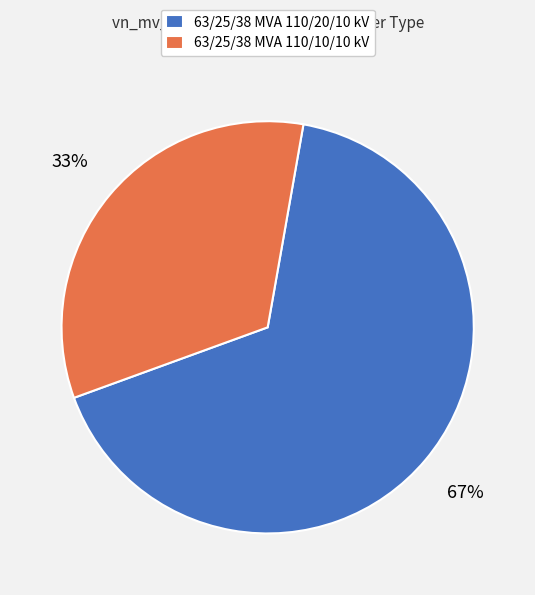

Which category has the biggest portion of the pie?

63/25/38 MVA 110/20/10 kV